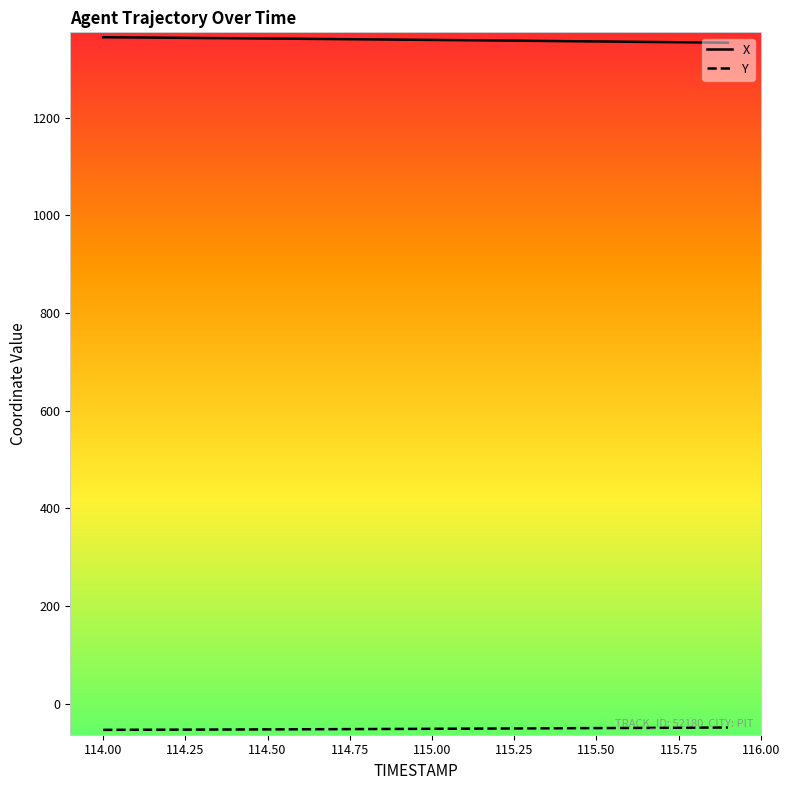

Which series has the largest total across all categories?

X